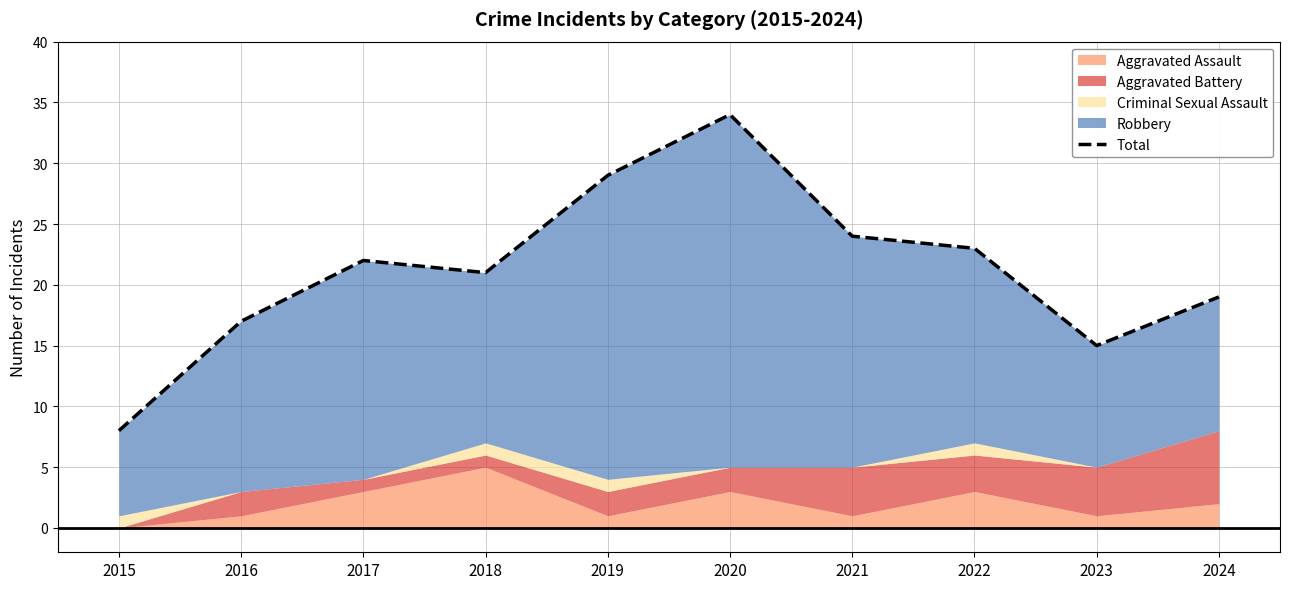

How many values are below 22?

5